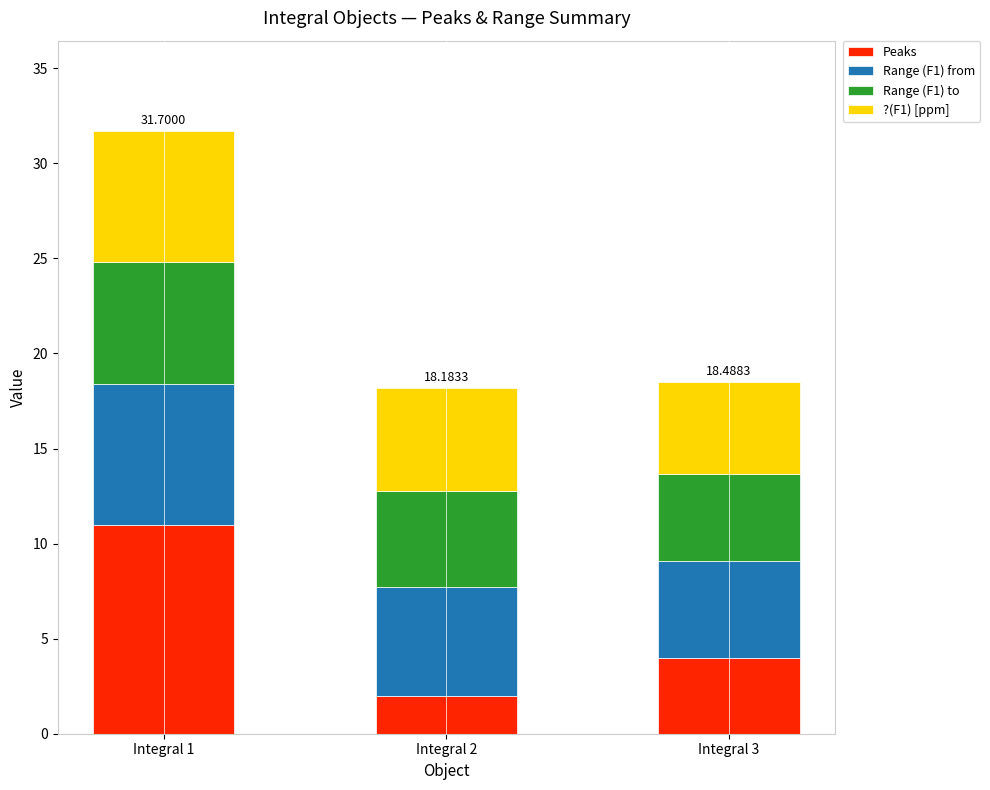

How many bars are there in total?

3